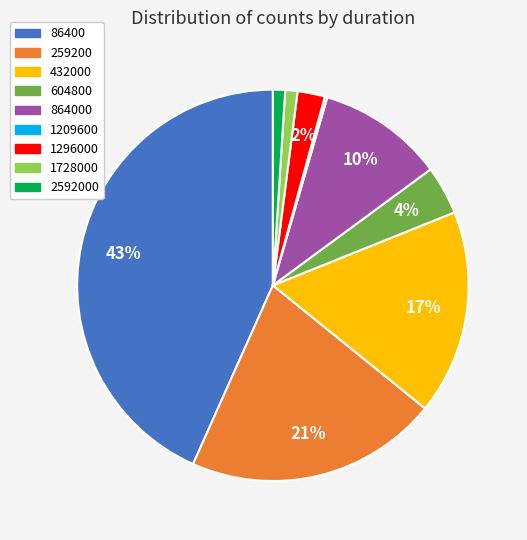

Is the sum of 259200 and 604800 greater than half?

No